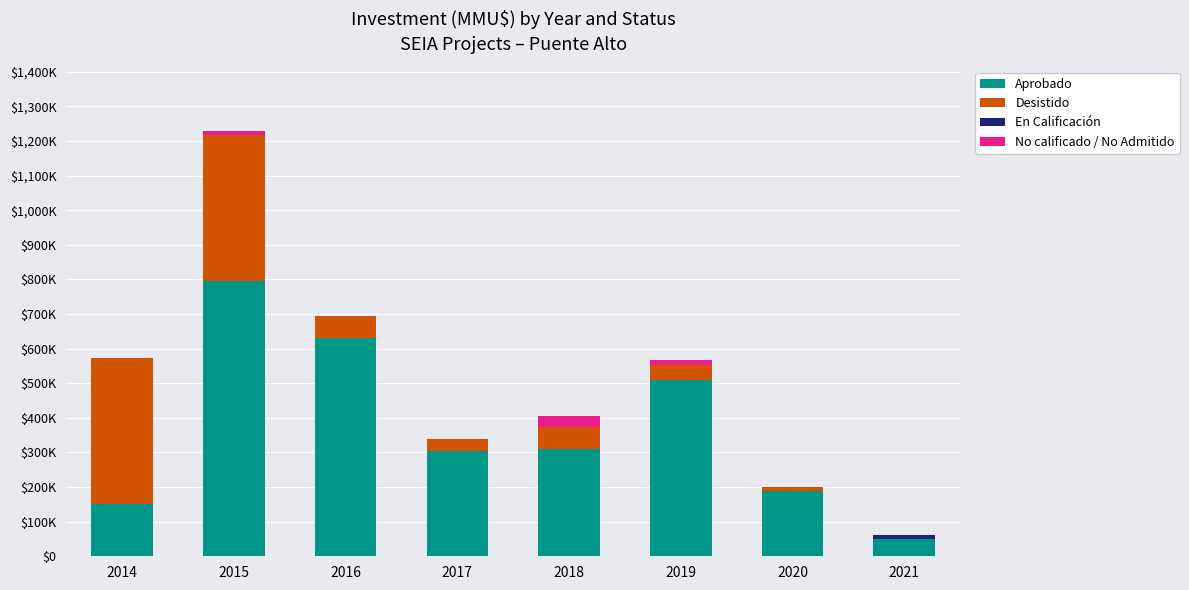

Are the bars horizontal?

No